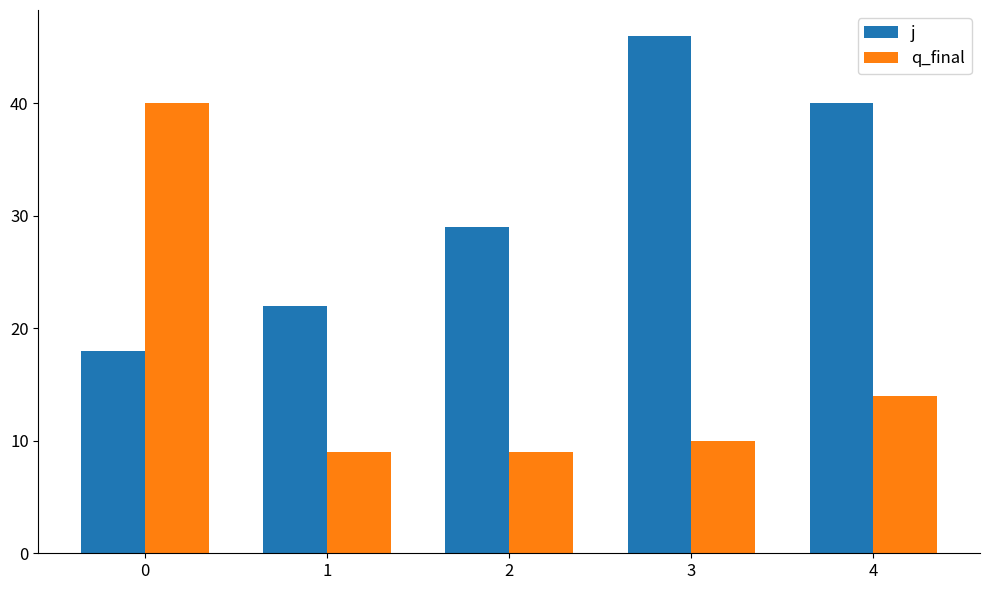

How many categories are shown in the chart?

5